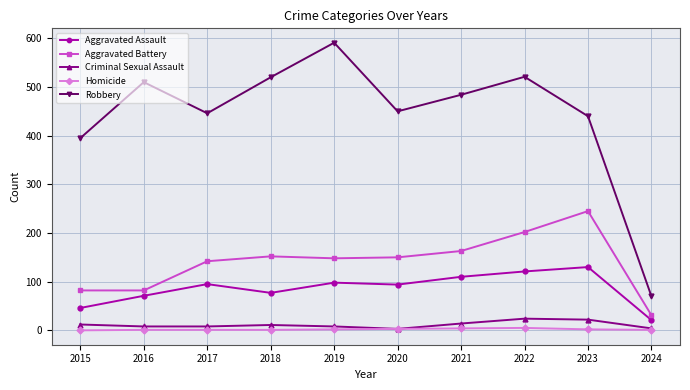

True or false: Criminal Sexual Assault has more than 1 interior local peaks.

True